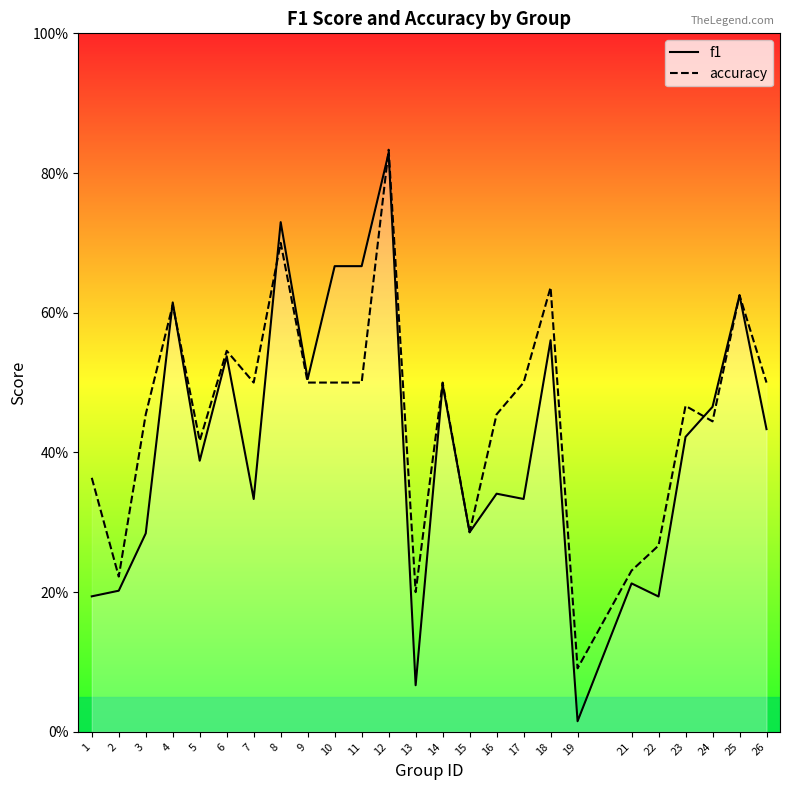

Reading left to right, list all the values displayed in this chart.

f1: 0.2	0.2	0.3	0.6	0.4	0.5	0.3	0.7	0.5	0.7	0.7	0.8	0.1	0.5	0.3	0.3	0.3	0.6	0.0	0.2	0.2	0.4	0.5	0.6	0.4
accuracy: 0.4	0.2	0.5	0.6	0.4	0.5	0.5	0.7	0.5	0.5	0.5	0.8	0.2	0.5	0.3	0.5	0.5	0.6	0.1	0.2	0.3	0.5	0.4	0.6	0.5